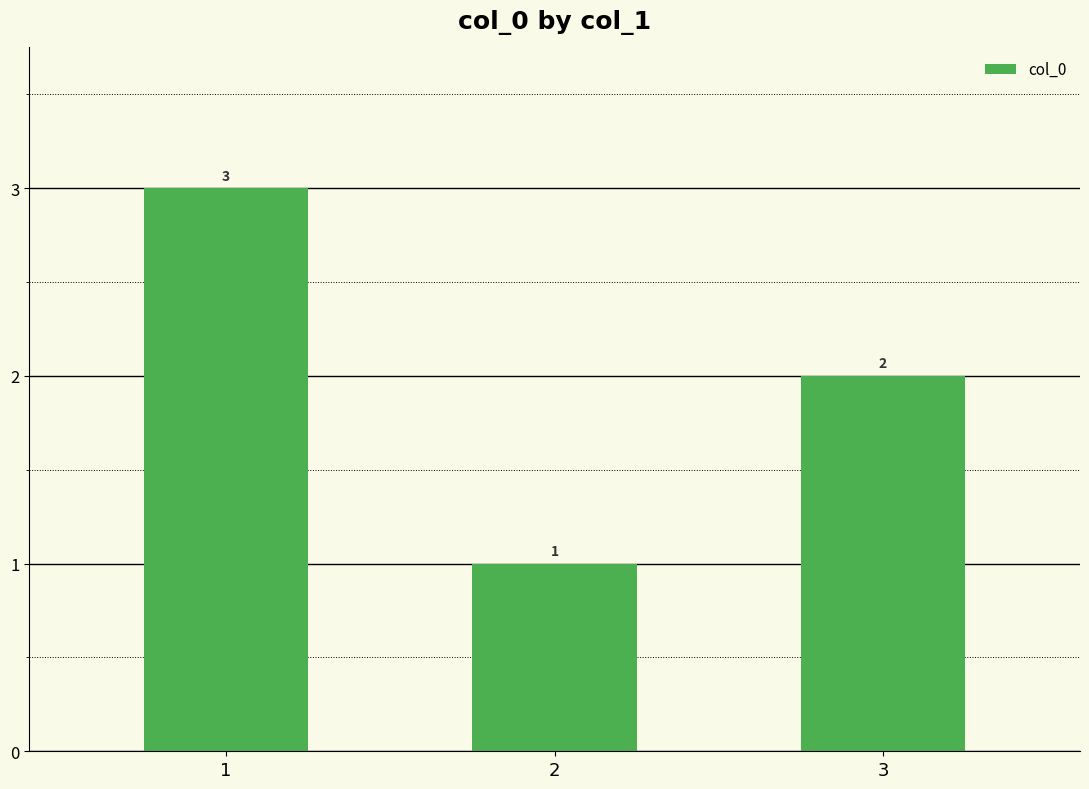

How many values are between 1 and 3?

3